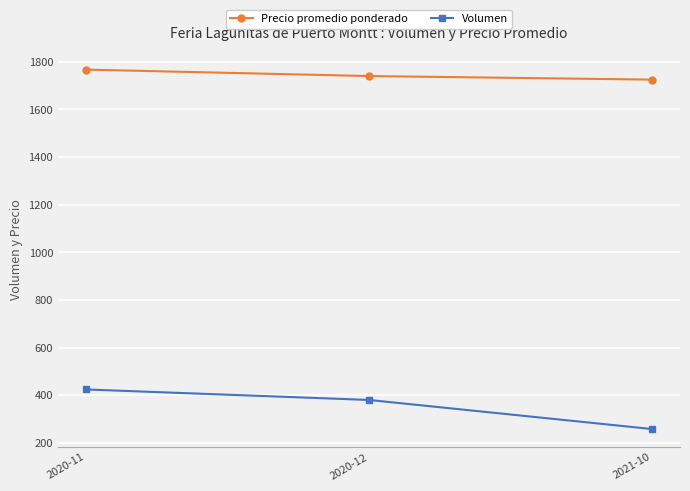

At which category is the sum across all series the highest?

2020-11